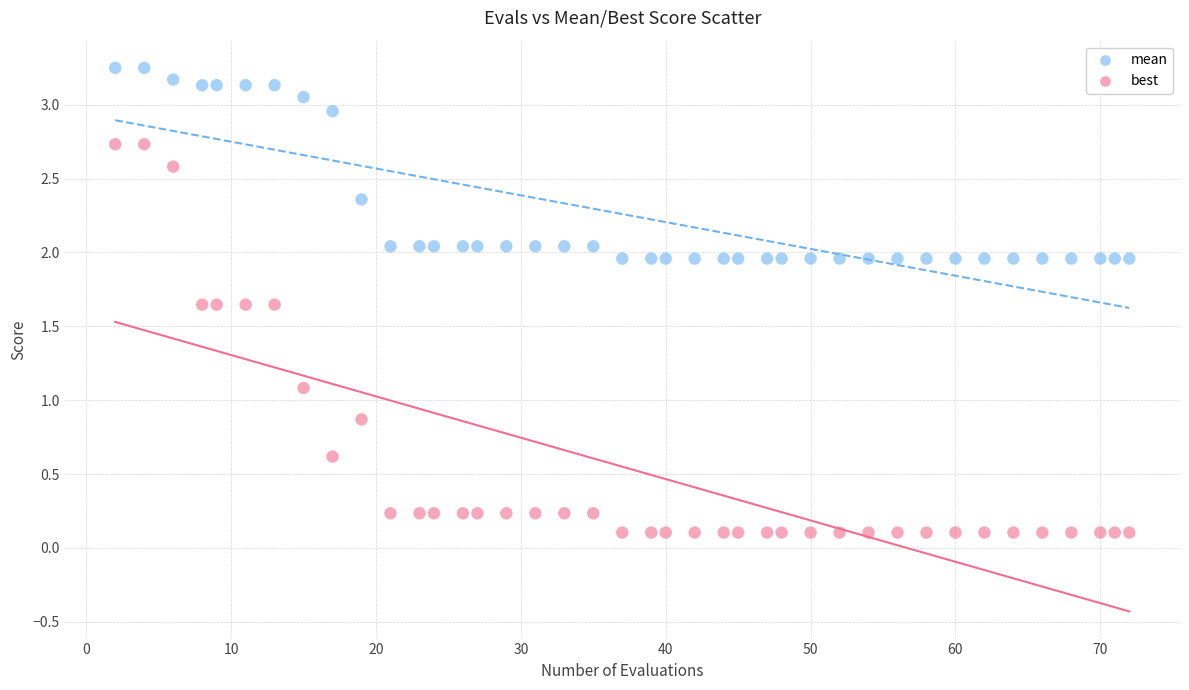

In the best series, what Y value is closest to 1?

1.1